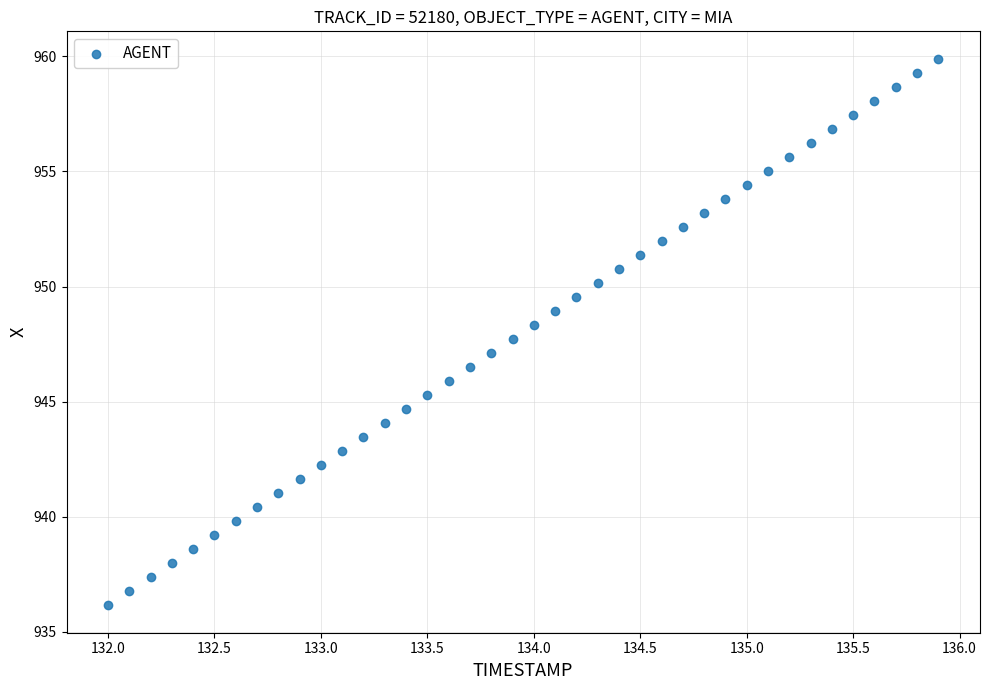

What is the range of Y values (max minus min)?

23.7